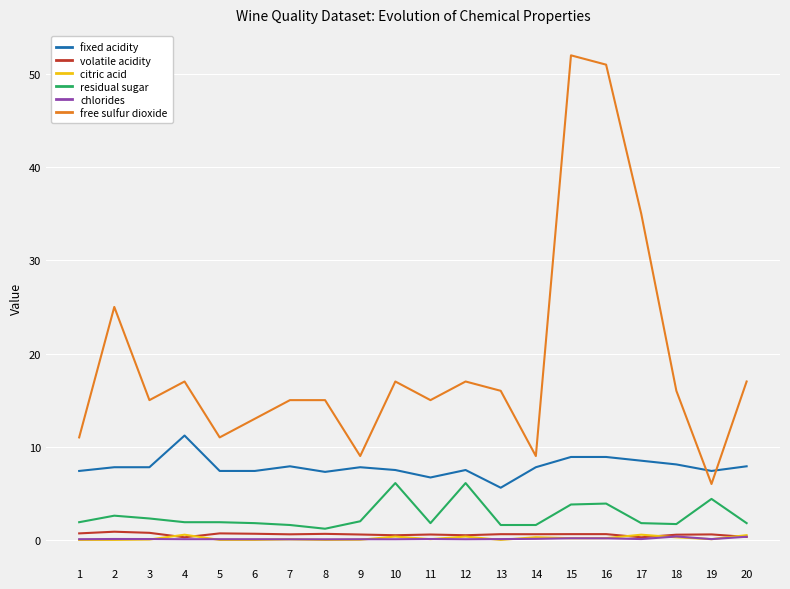

True or false: residual sugar and chlorides cross at least once.

False